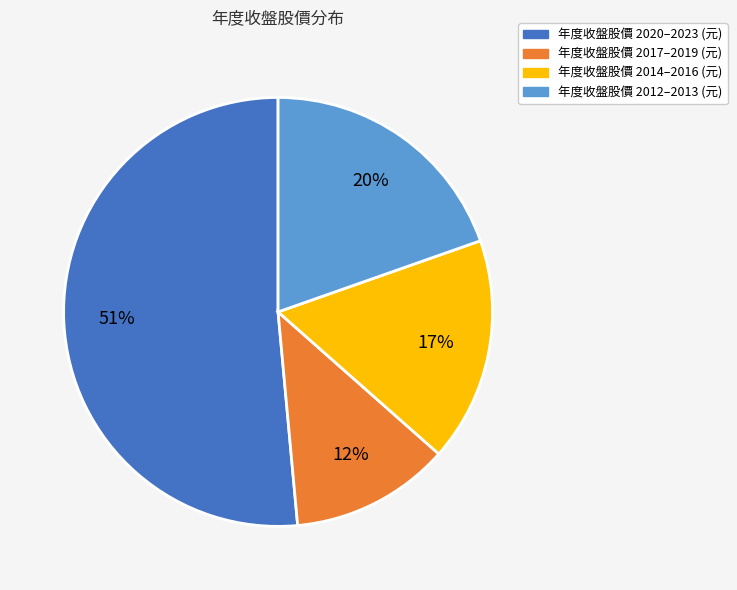

To the nearest percent, what is the average slice percentage?

25%